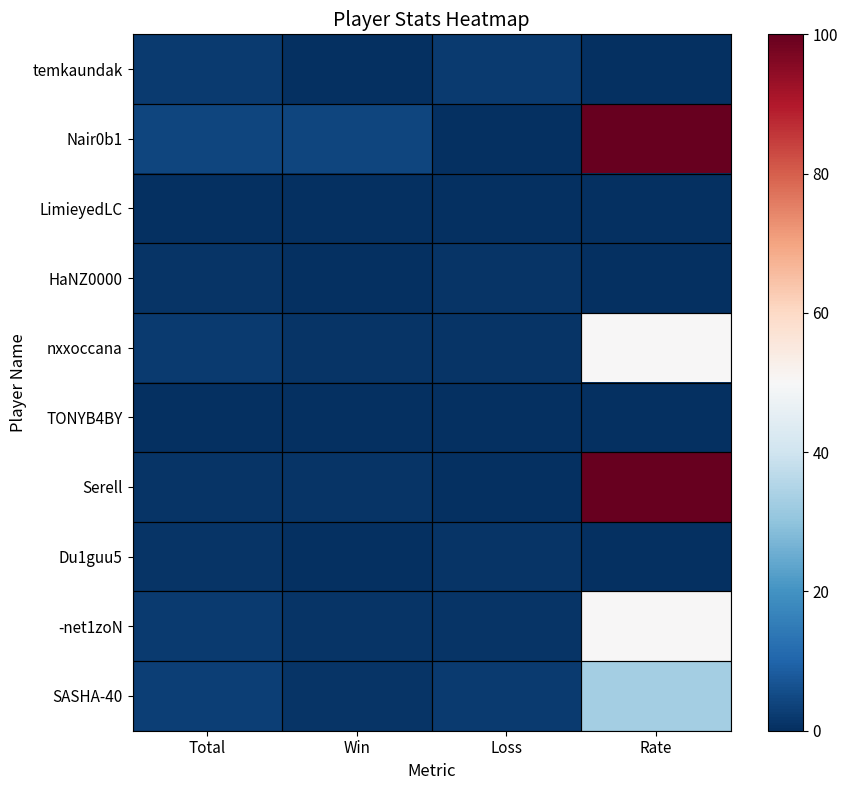

What is the spread (max minus min) of values at Win?

4